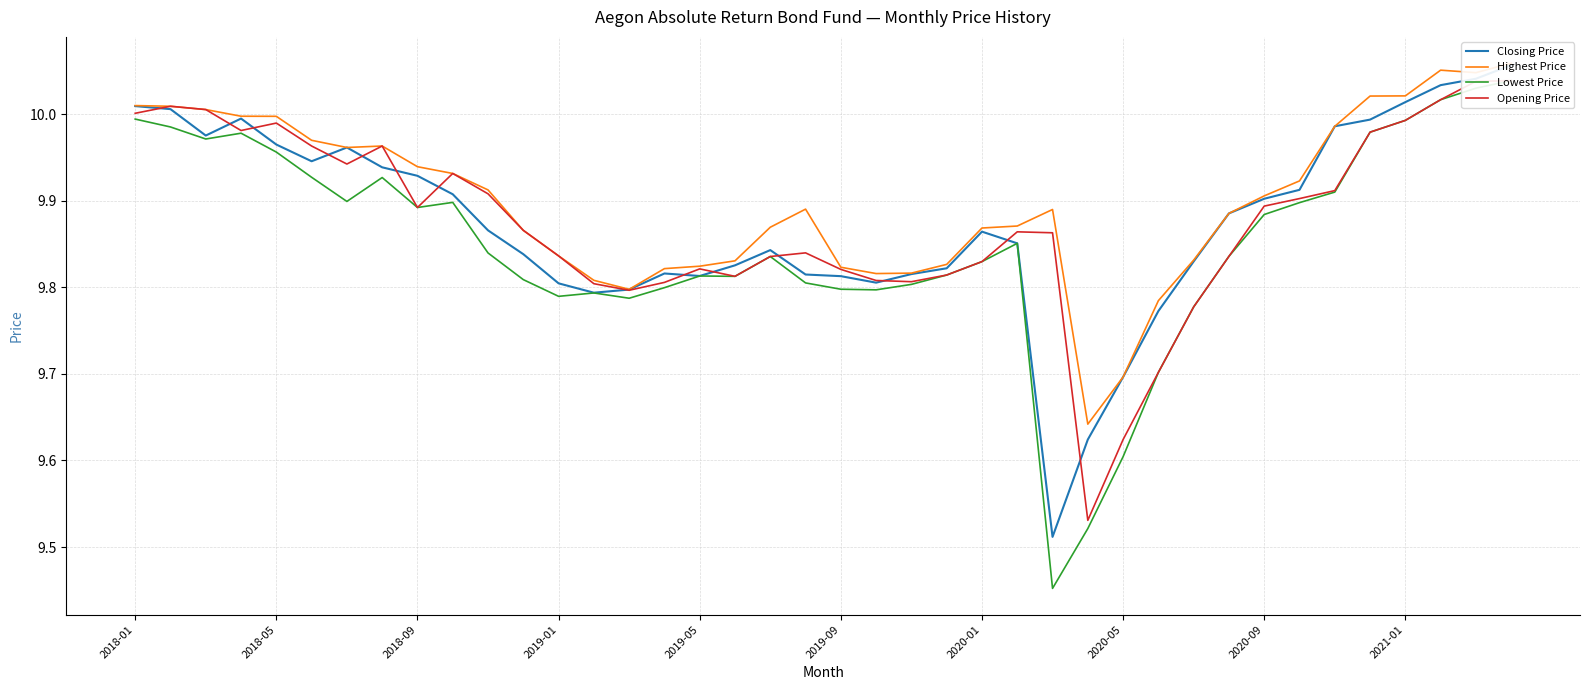

What is the difference between the maximum and minimum values in the Lowest Price series?

0.6